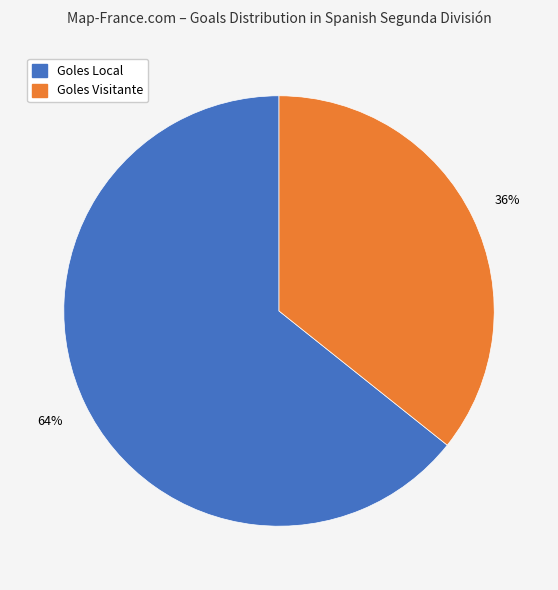

The Goles Visitante slice represents 44% of the pie. True or false?

False